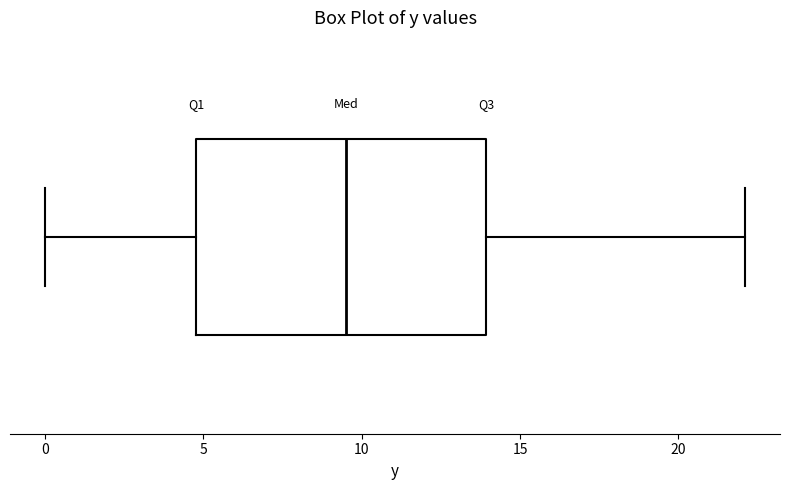

Read this box plot against the x-axis: the position of the median line, the range covered by the box, and the ends of both whiskers. The values are not printed on the chart, so give them approximately, as read against the axis.

median 9.5, box 5.0 to 14.0, whiskers 0.0 to 22.0